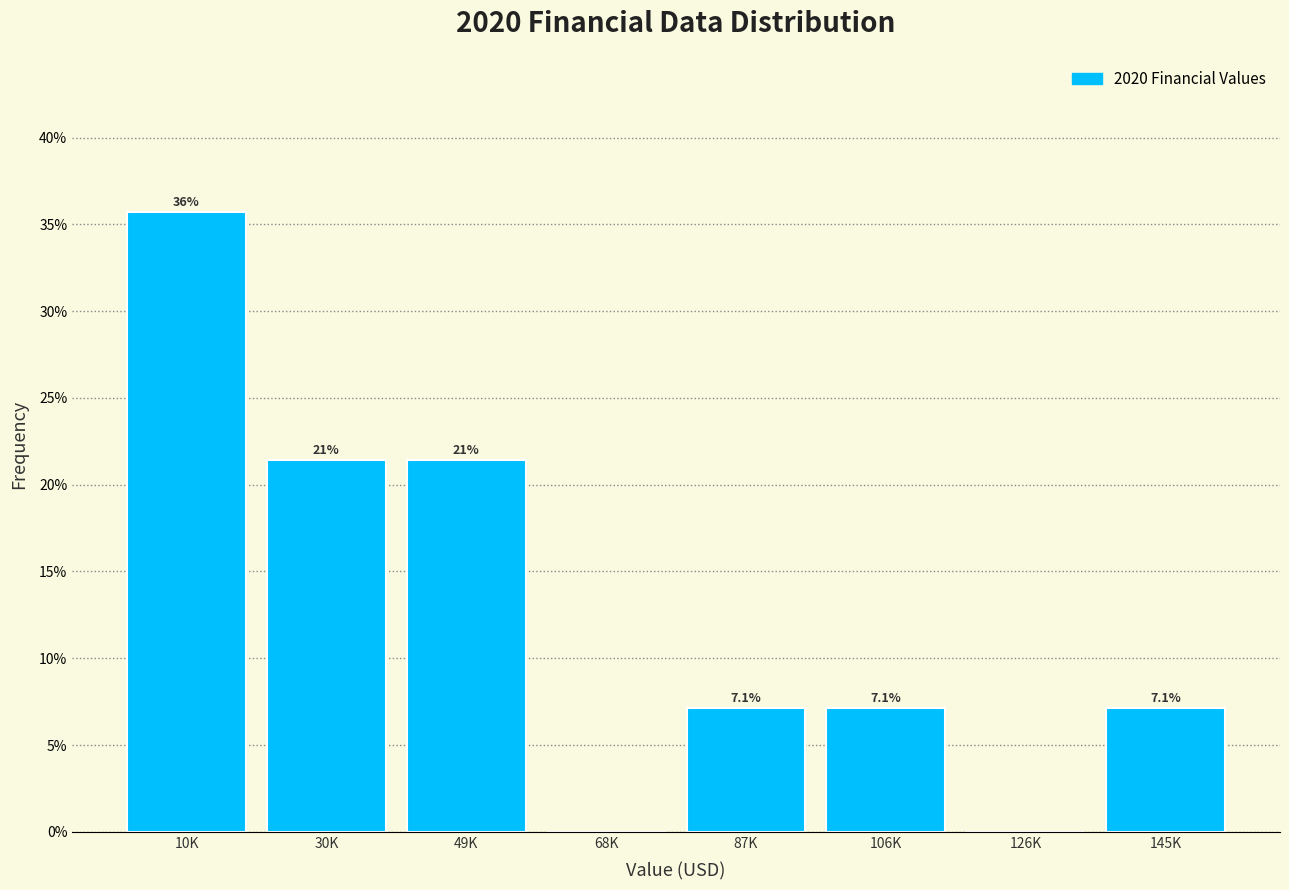

Reading left to right, list all the values displayed in this chart.

10K=35.7	30K=21.4	49K=21.4	68K=0.0	87K=7.1	106K=7.1	126K=0.0	145K=7.1